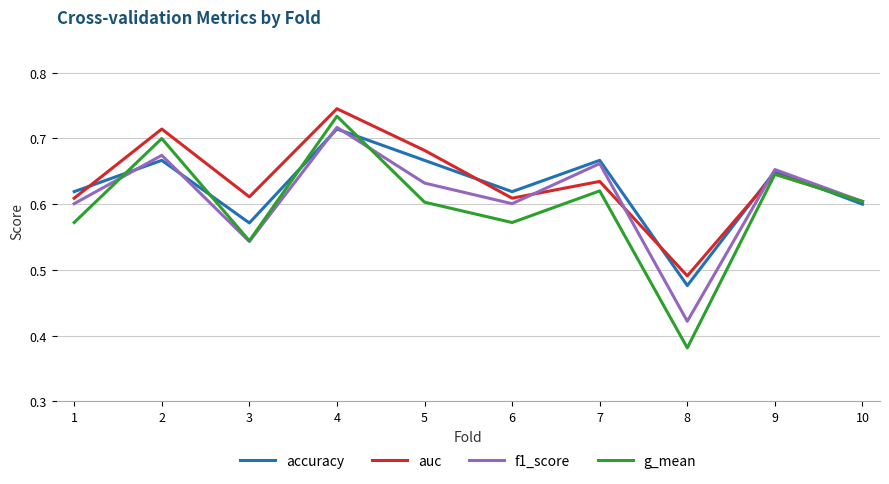

Where is accuracy nearest to the value 0?

8